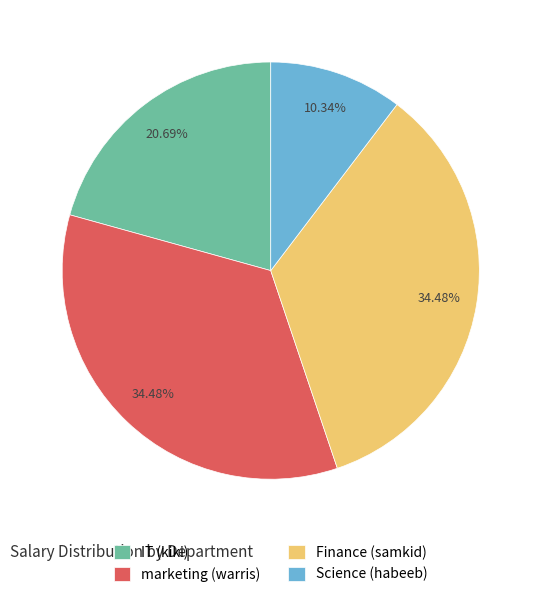

To the nearest percent, what is the difference between the Finance (samkid) and Science (habeeb) slice percentages?

24%